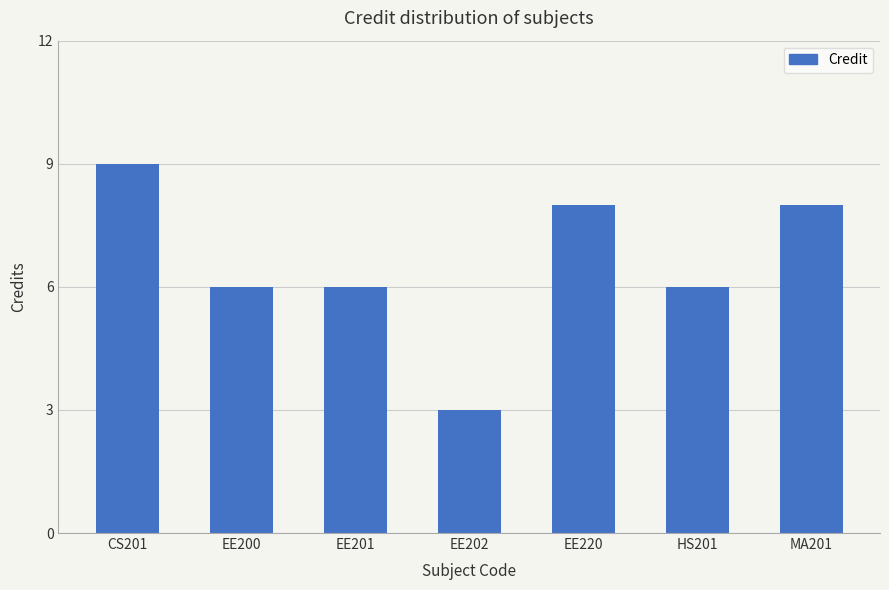

What is the sum of all values?

46